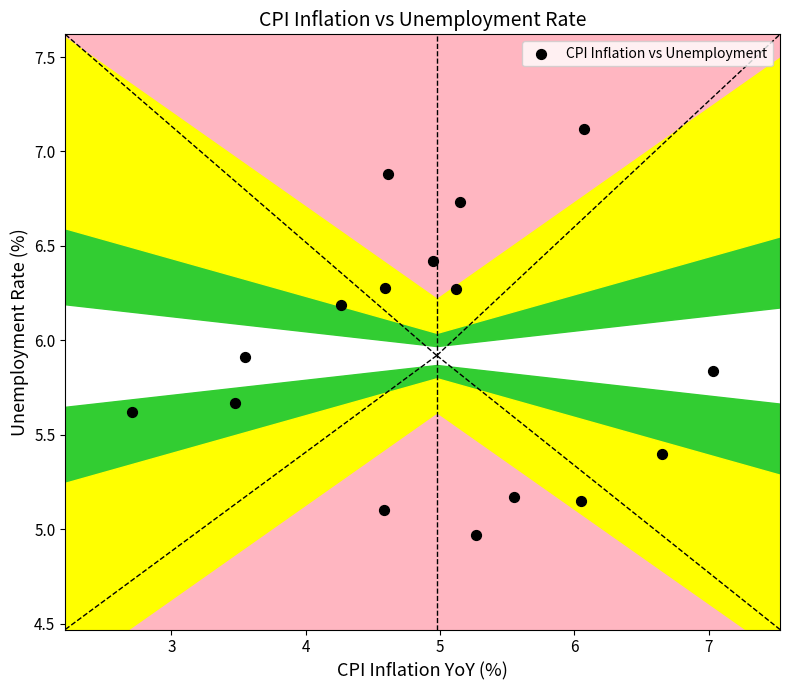

What Y value in the scatter plot is closest to 6?

5.9